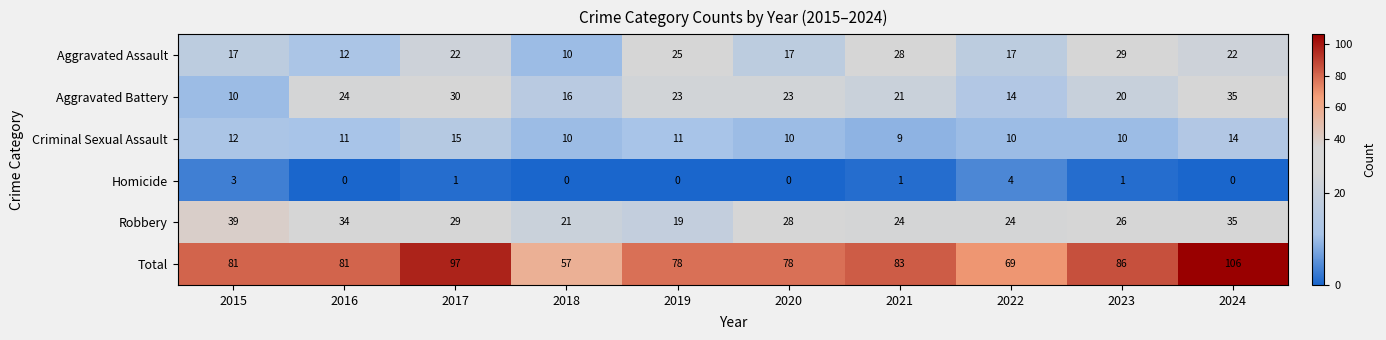

The value of Criminal Sexual Assault at 2015 is 12. True or false?

True